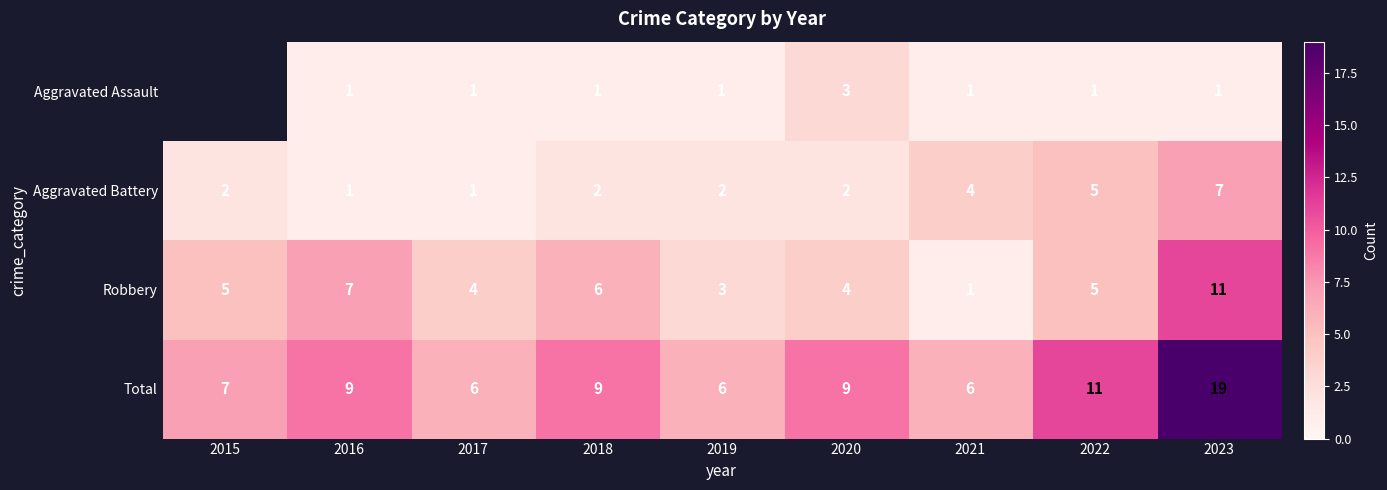

At 2018, list the series in order from smallest to largest.

Aggravated Assault, Aggravated Battery, Robbery, Total